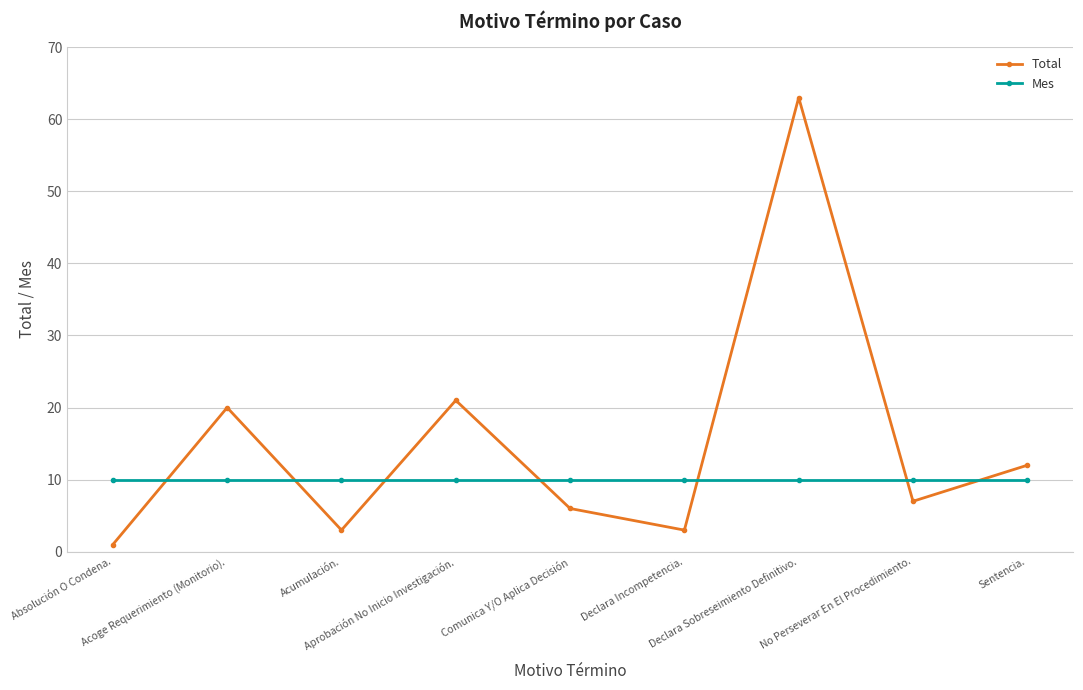

The value of Mes at Aprobación No Inicio Investigación. is 3. True or false?

False